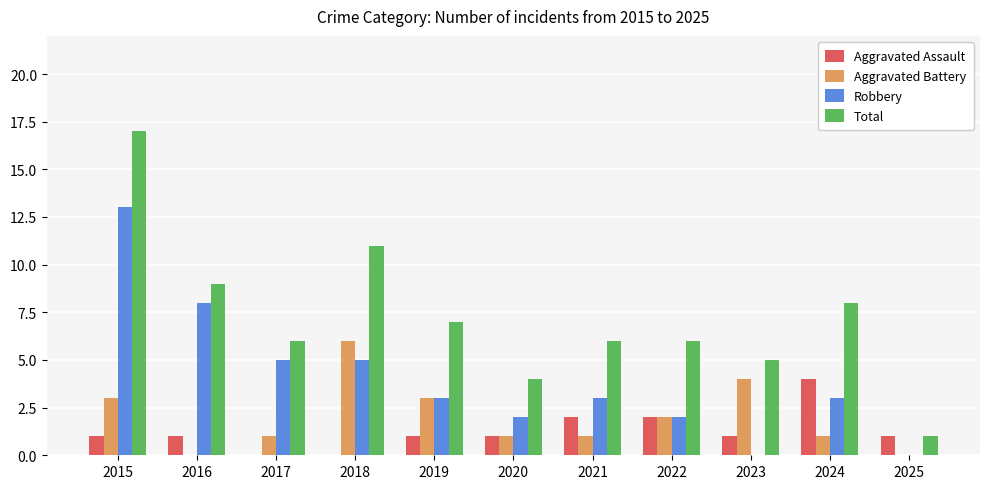

How many series are shown in this chart?

4